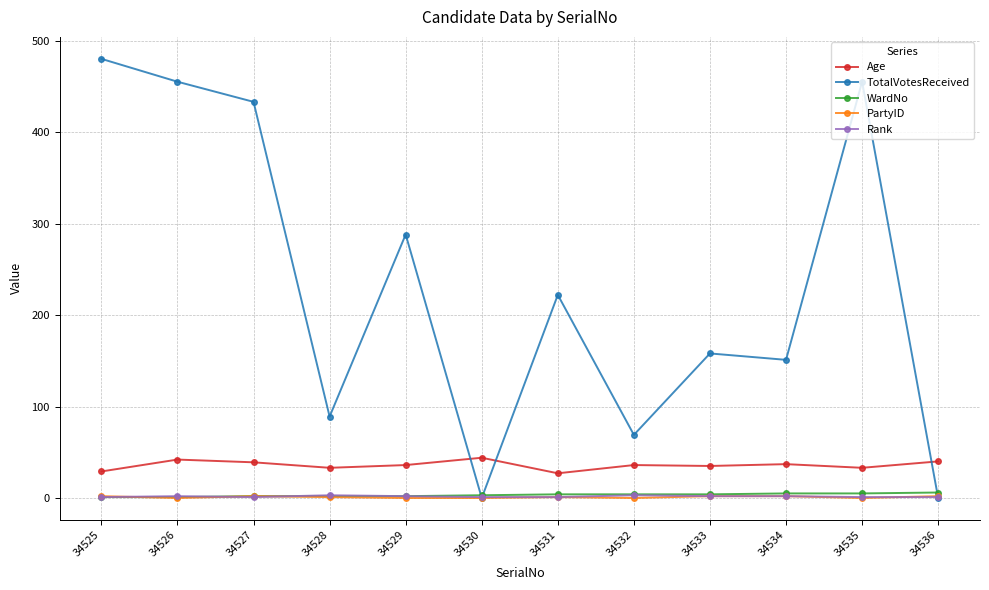

The value of Age at 34533 is 35. True or false?

True